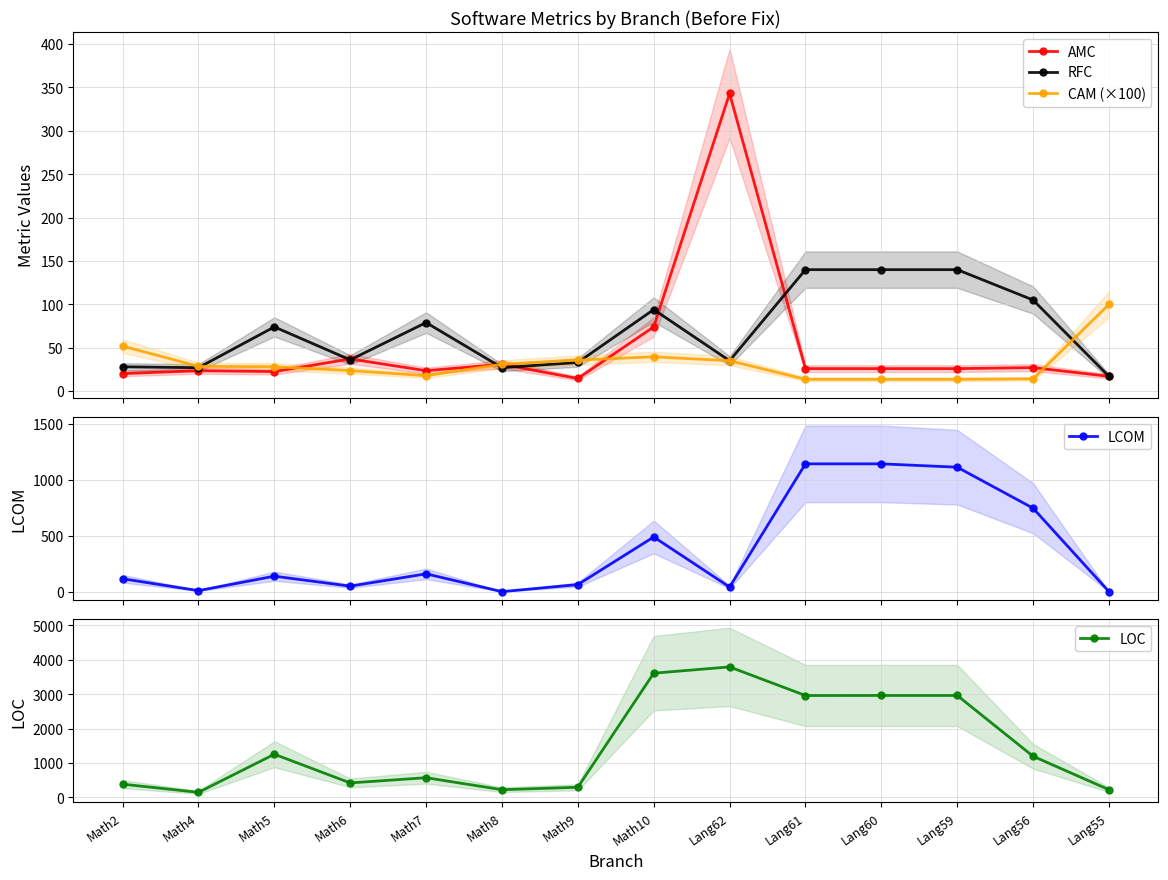

Is it true that LOC equals 387.0 at Math2?

True